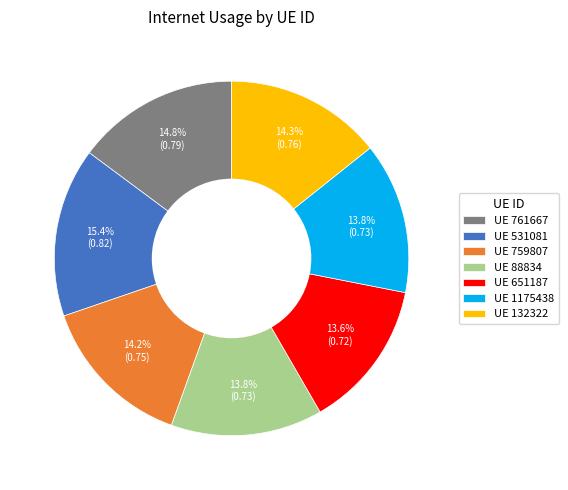

What is the total percentage of UE 651187 and UE 759807?

27.8%